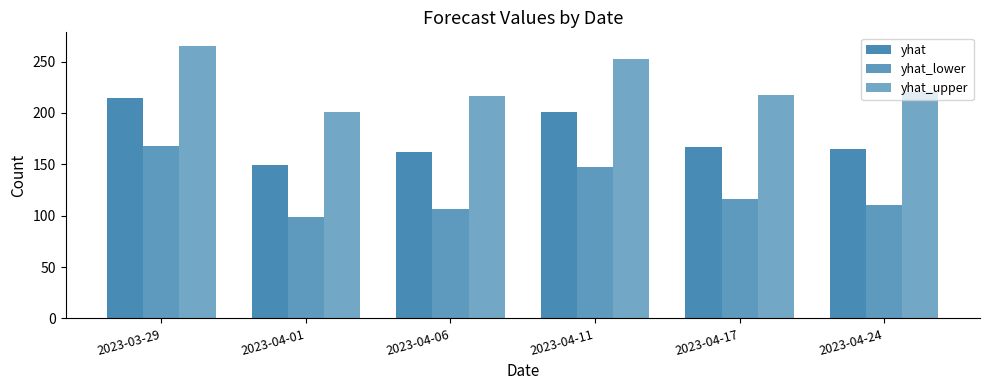

What is the difference between the yhat values at 2023-04-24 and 2023-03-29?

49.7